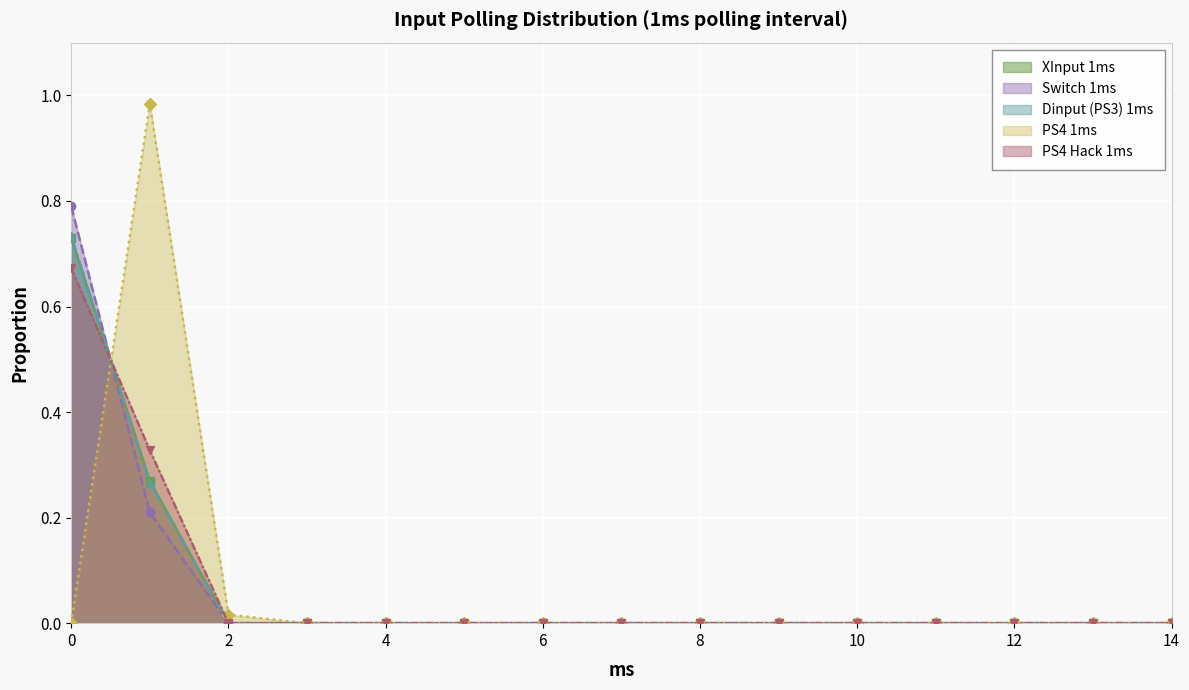

Count the number of data series in this chart.

5